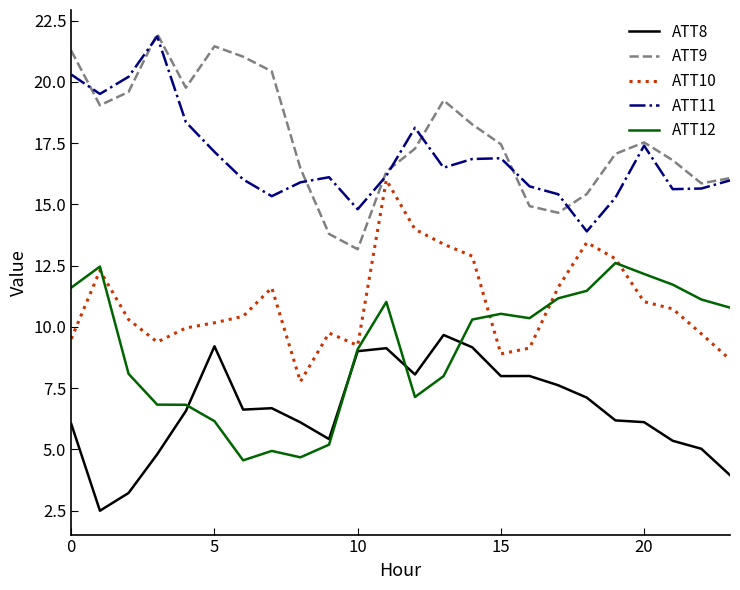

What is the greatest value displayed?

22.0